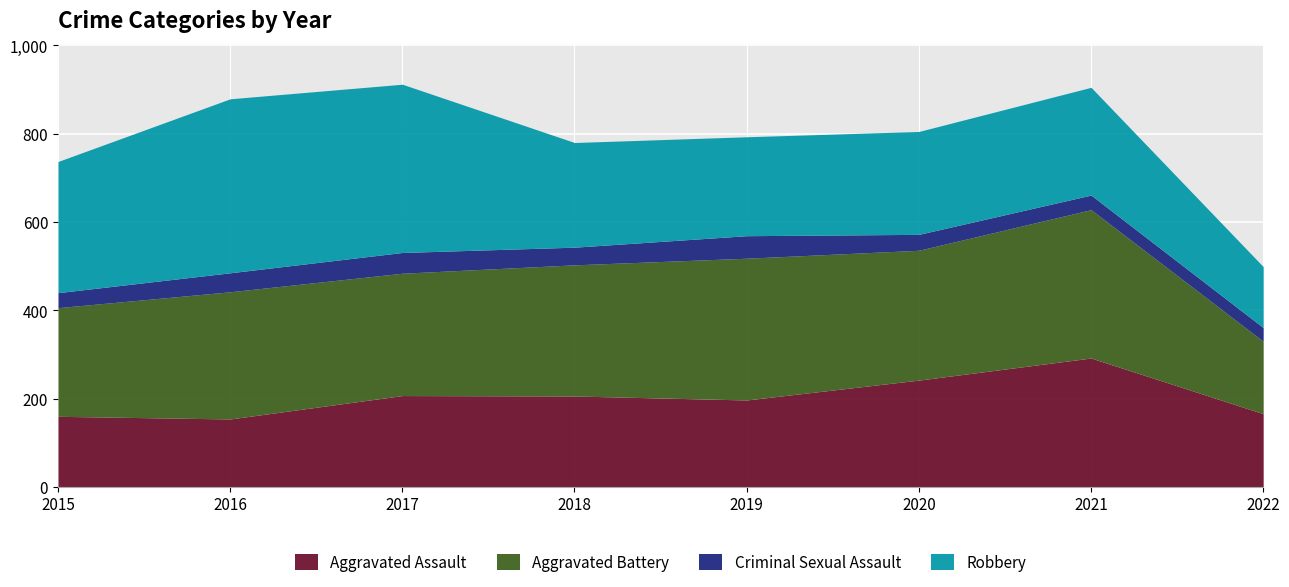

Is it true that Robbery equals 224 at 2019?

True